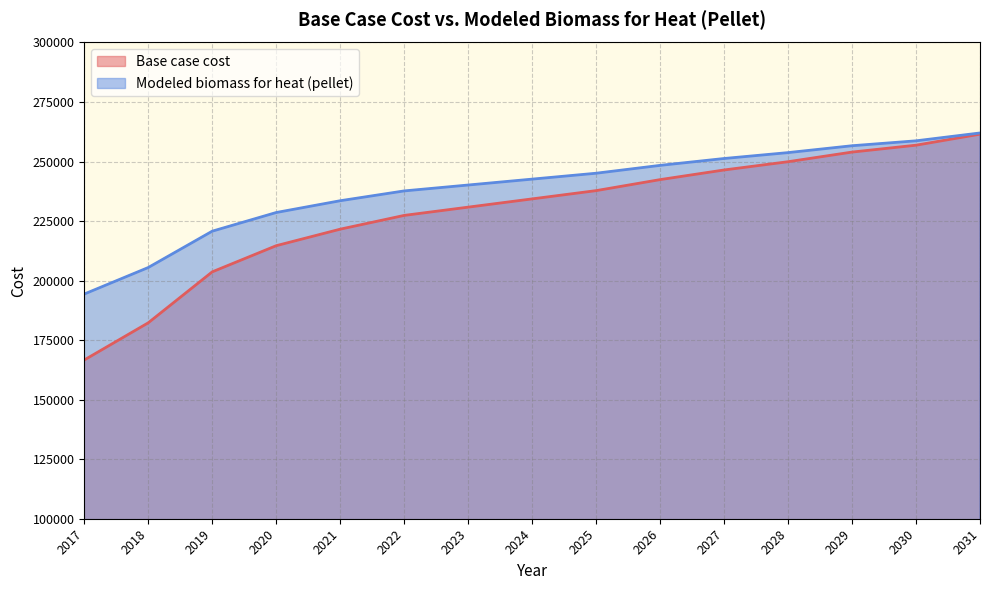

Which series has the largest total across all categories?

Modeled biomass for heat (pellet)